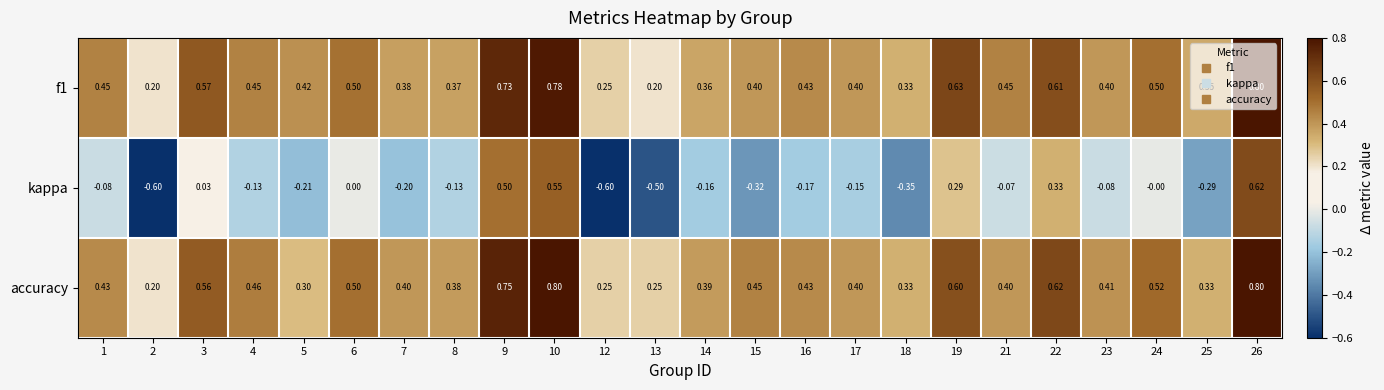

Is the value of accuracy at 4 greater than the value of kappa at 24?

Yes